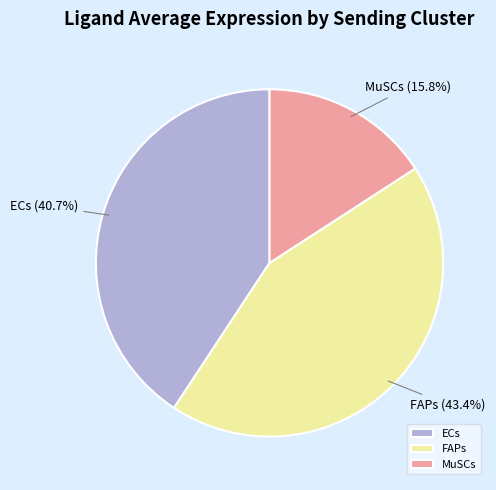

How many slices are in this pie chart?

3